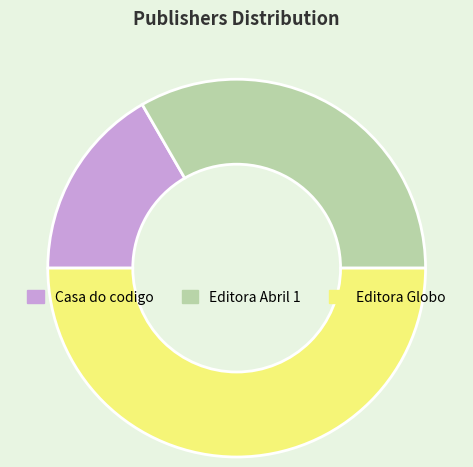

How many slices are in this pie chart?

3